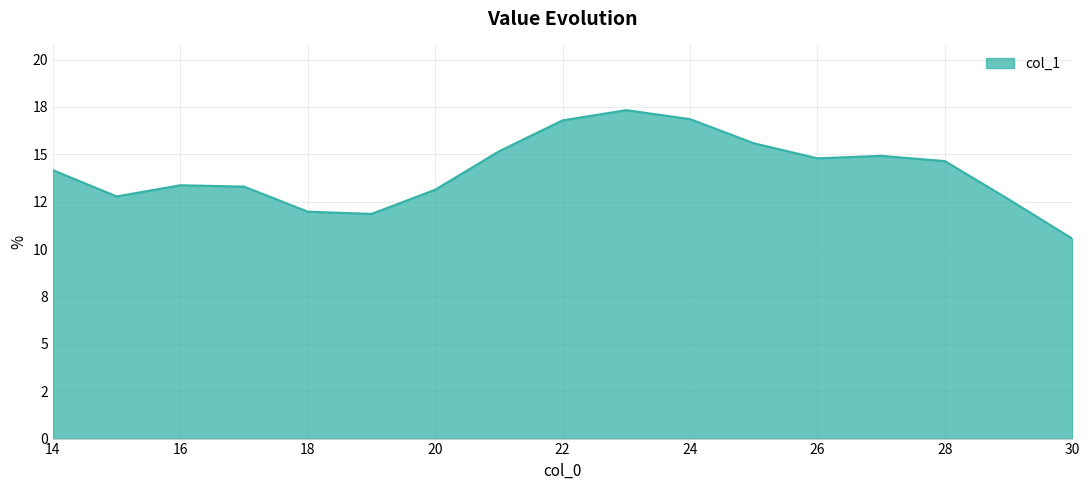

Reading left to right, list all the values displayed in this chart.

14.2	12.8	13.4	13.3	12.0	11.9	13.1	15.2	16.8	17.3	16.9	15.6	14.8	14.9	14.6	12.6	10.5